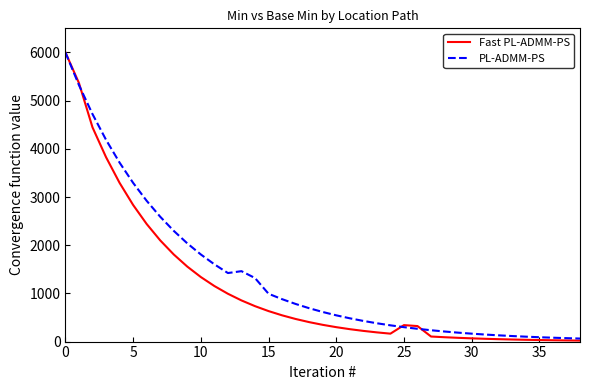

Which series has the largest range (max minus min)?

Fast PL-ADMM-PS